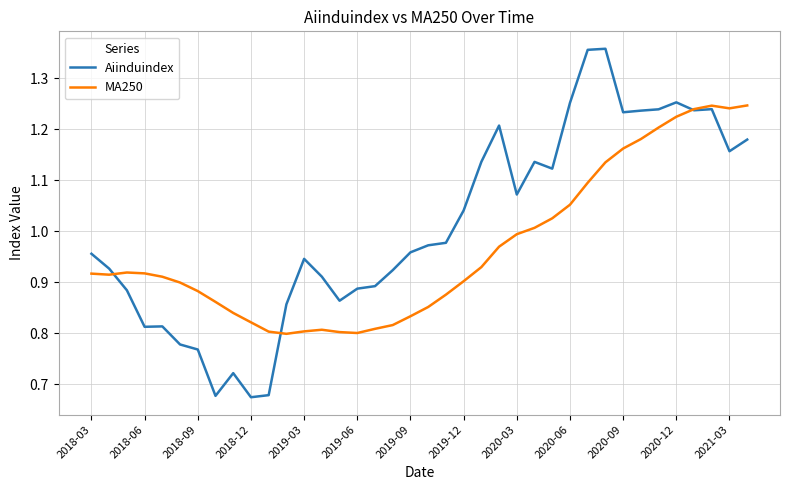

Rank the series by their average value, from highest to lowest.

Aiinduindex, MA250